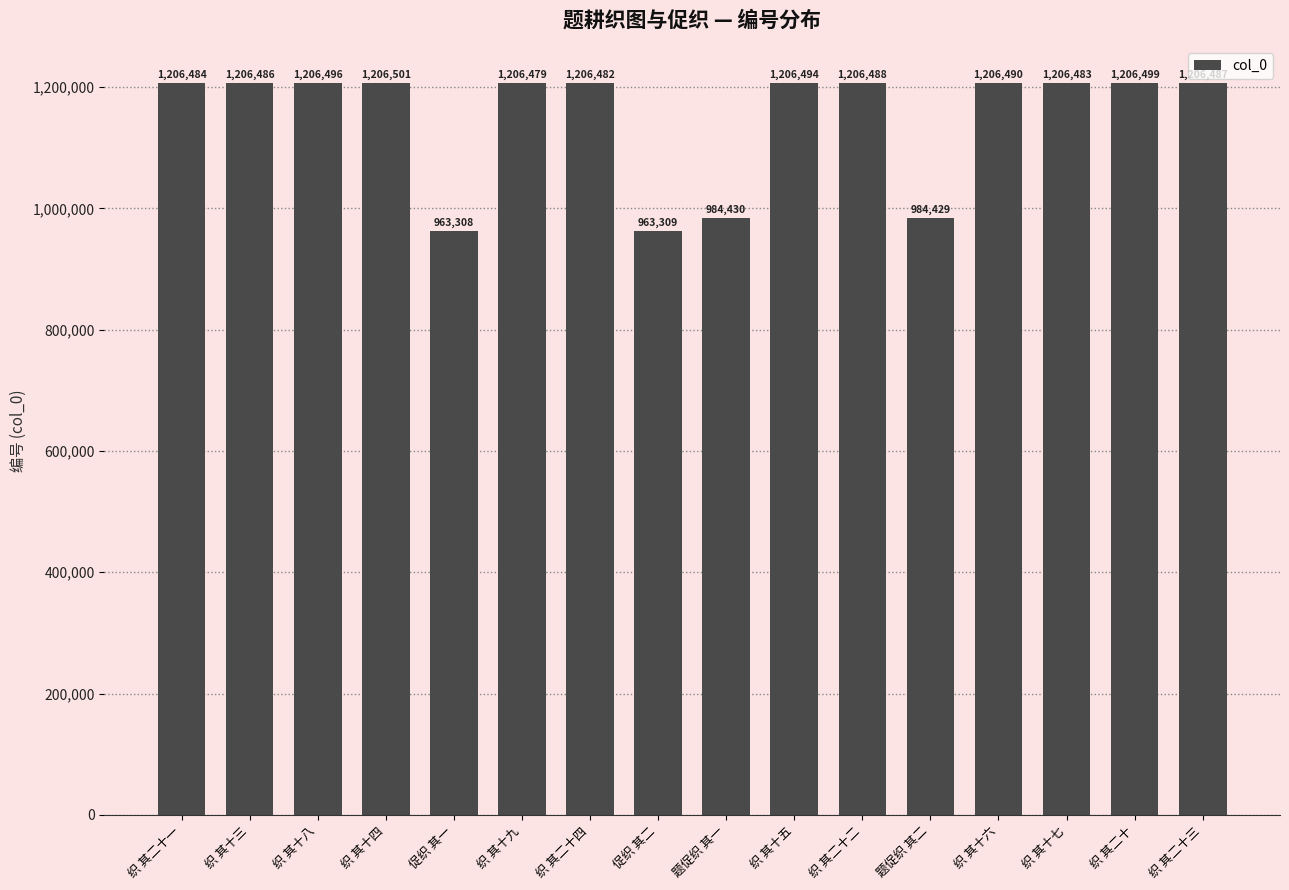

Where is the data nearest to the value 1084904?

题促织 其一